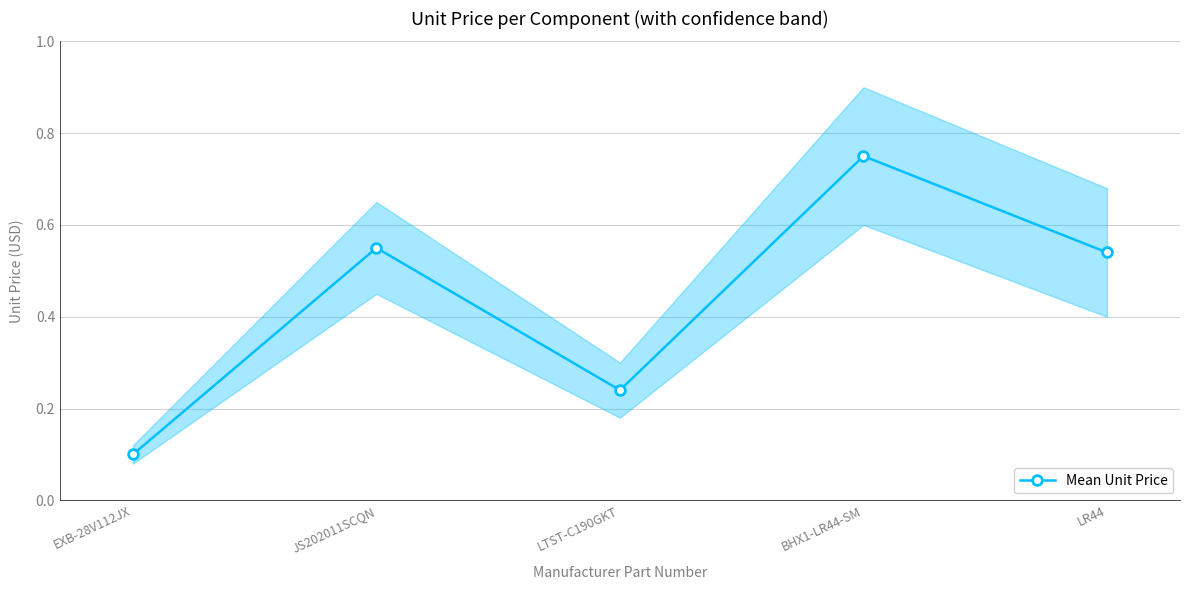

Reading left to right, what are all the values shown in this chart?

EXB-28V112JX=0.1	JS202011SCQN=0.6	LTST-C190GKT=0.2	BHX1-LR44-SM=0.8	LR44=0.5